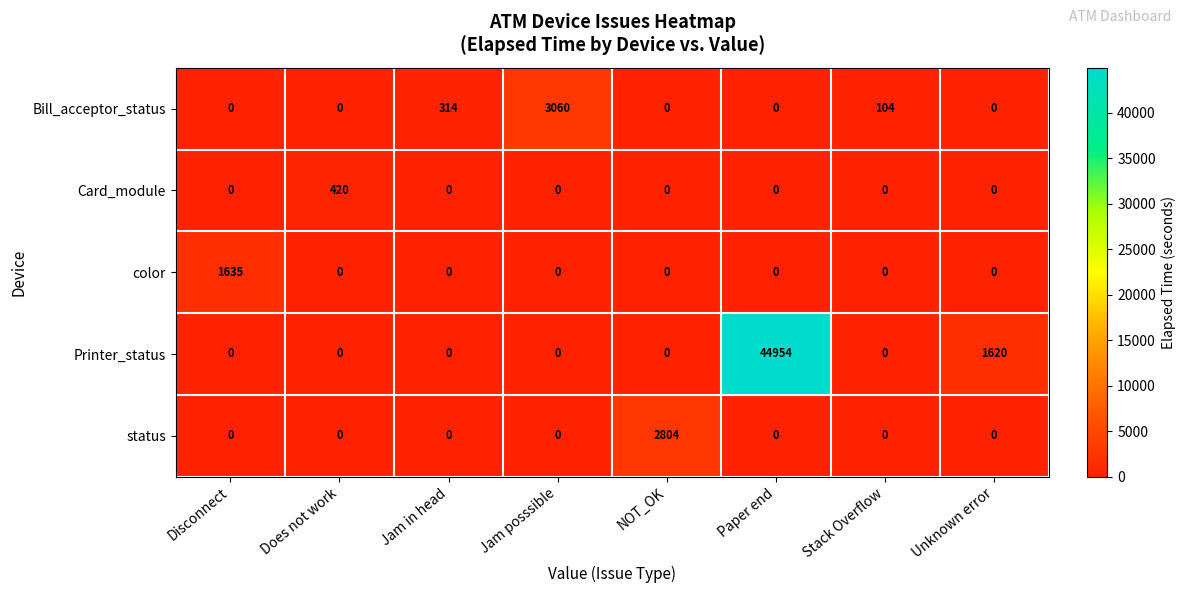

How many values in the Bill_acceptor_status series exceed 0?

3